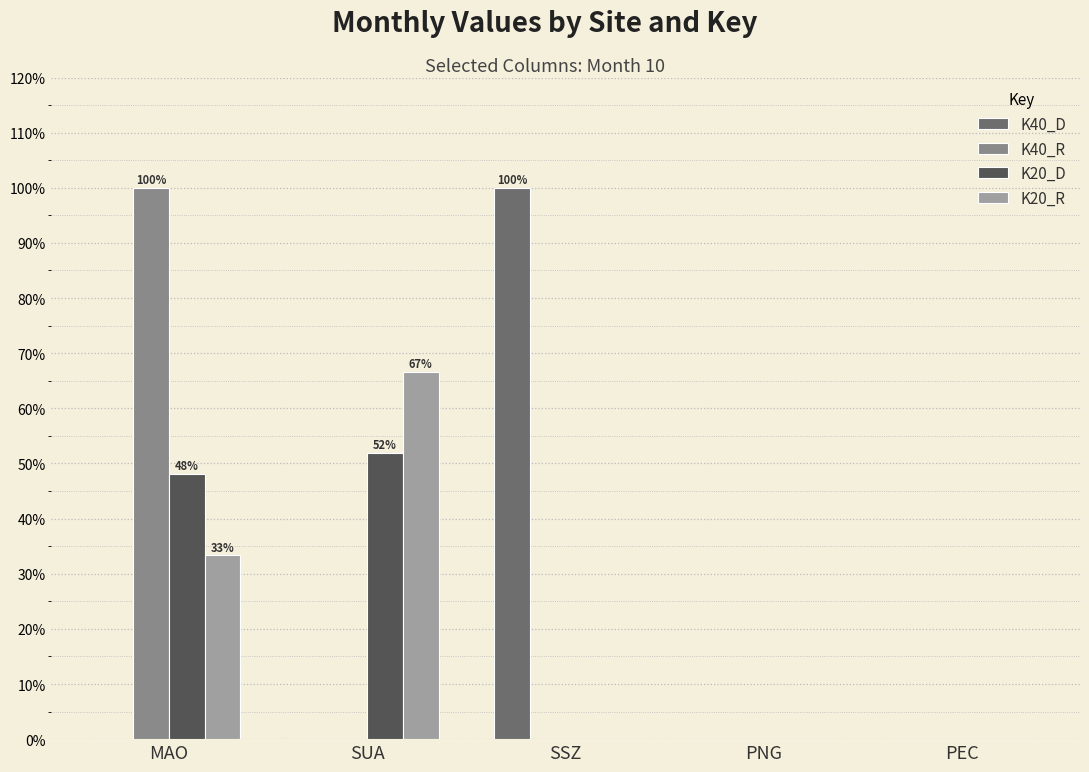

Rank the categories by K40_D value from highest to lowest.

SSZ, MAO, SUA, PNG, PEC